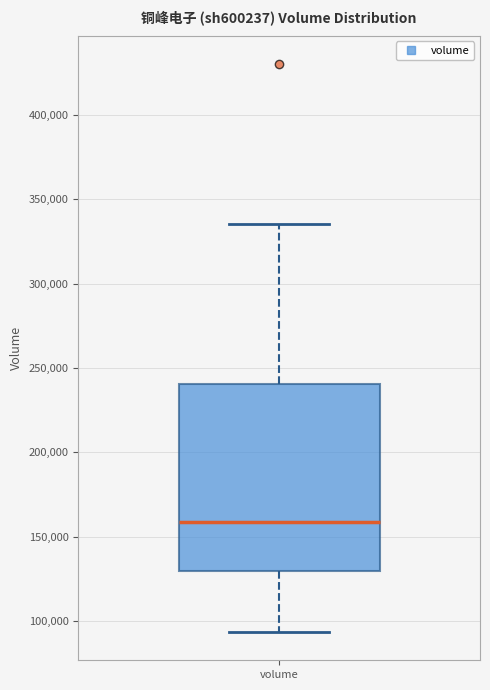

Read this box plot against the y-axis: the position of the median line, the range covered by the box, and the ends of both whiskers. The values are not printed on the chart, so give them approximately, as read against the axis.

median 160000, box 130000 to 240000, whiskers 95000 to 335000